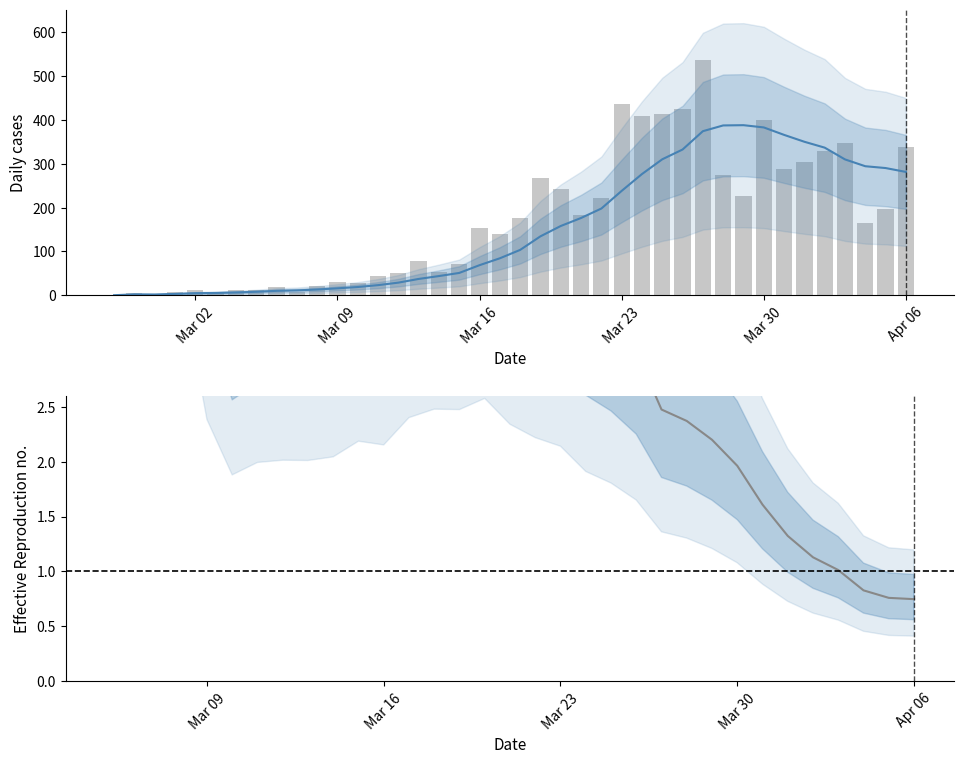

At how many categories does at least one series exceed 492?

1